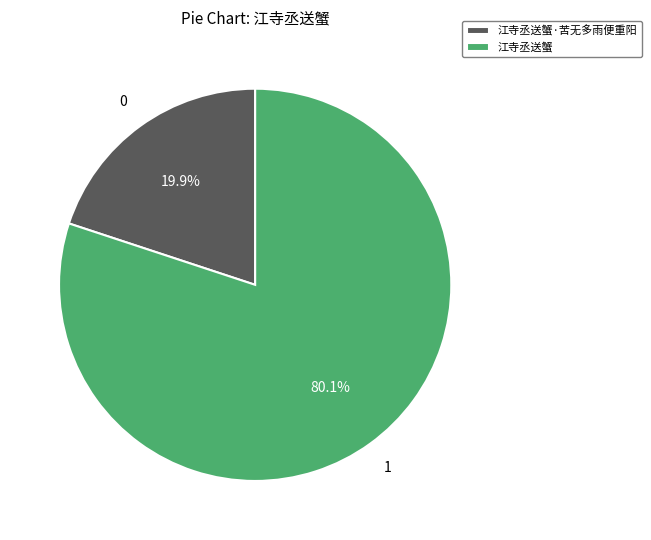

To the nearest percent, what is the combined percentage of 江寺丞送蟹 and 江寺丞送蟹·苦无多雨便重阳?

100%